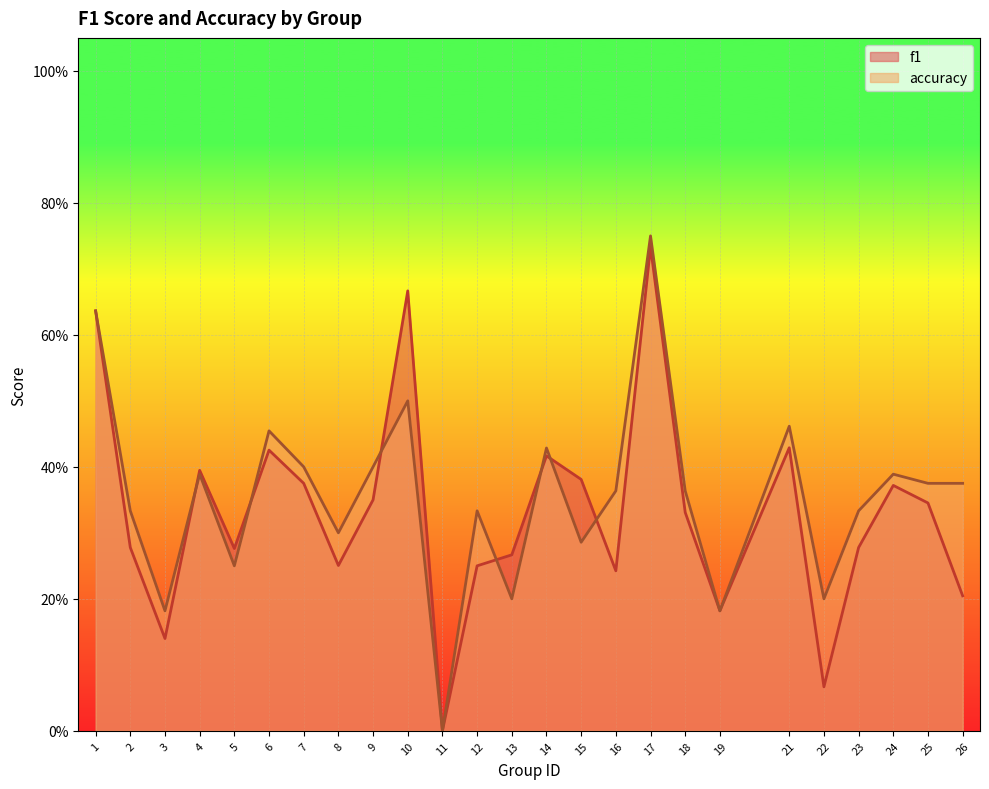

True or false: f1 has more than 1 interior local peaks.

True